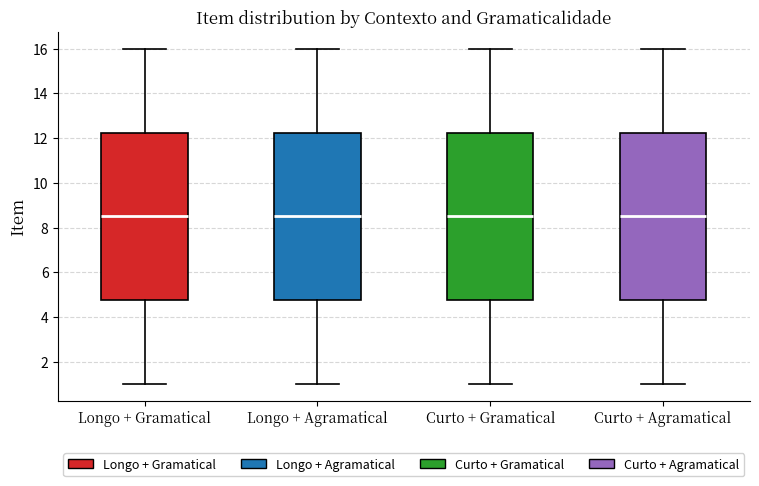

Where is the upper edge of the box for Longo + Agramatical on the y-axis? The values are not printed on the chart, so give them approximately, as read against the axis.

12.2